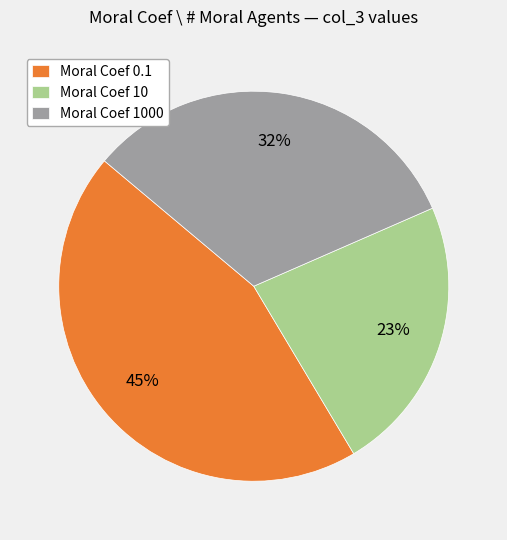

Is there any slice that represents more than half of the pie?

No